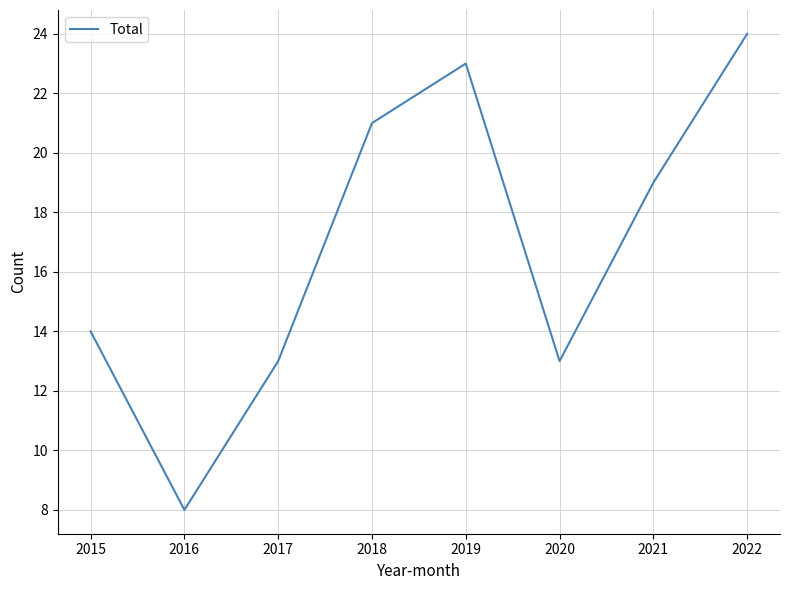

What is the ratio of the value at 2015 to the value at 2018?

0.7